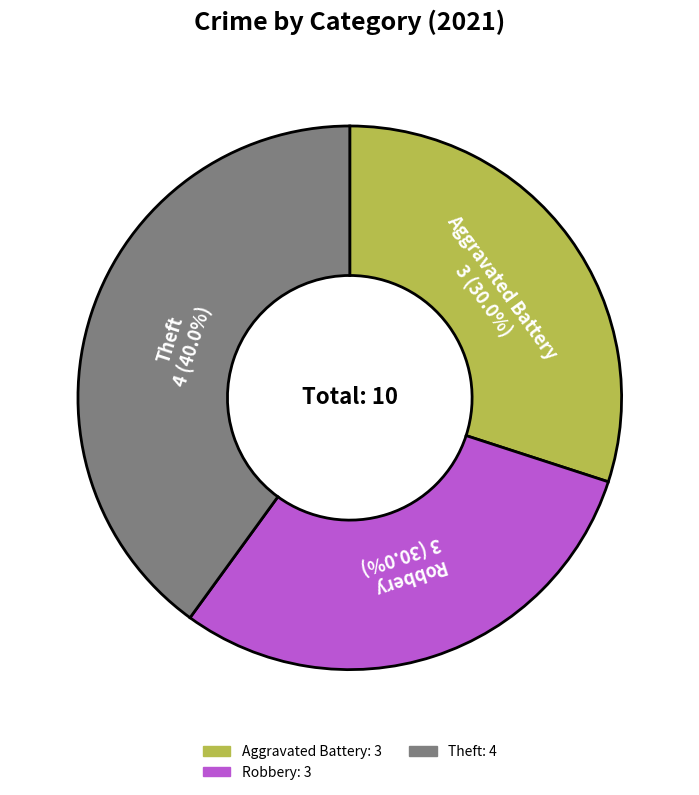

Is there a majority slice in this chart?

No